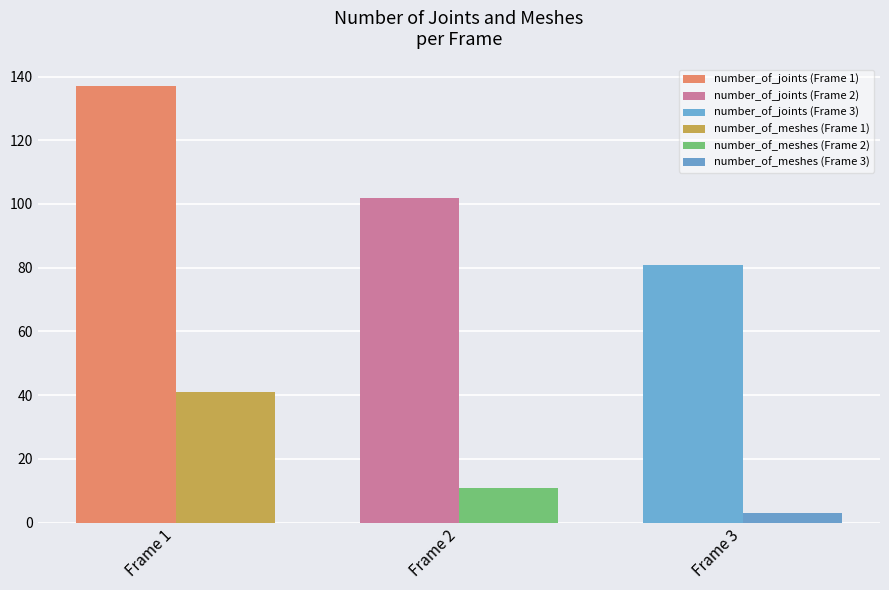

Reading left to right, list all the values displayed in this chart.

number_of_joints: 137	102	81
number_of_meshes: 41	11	3